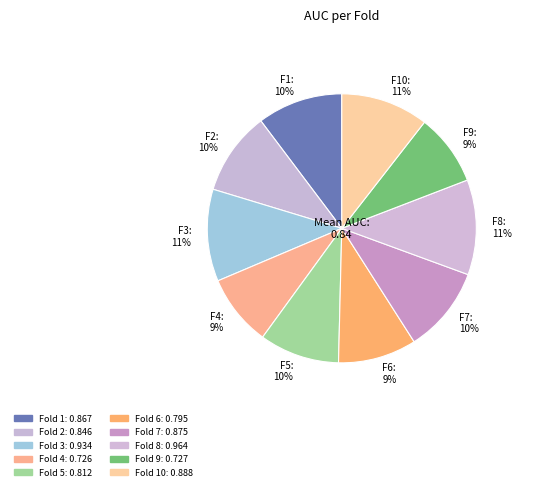

Is there a majority slice in this chart?

No